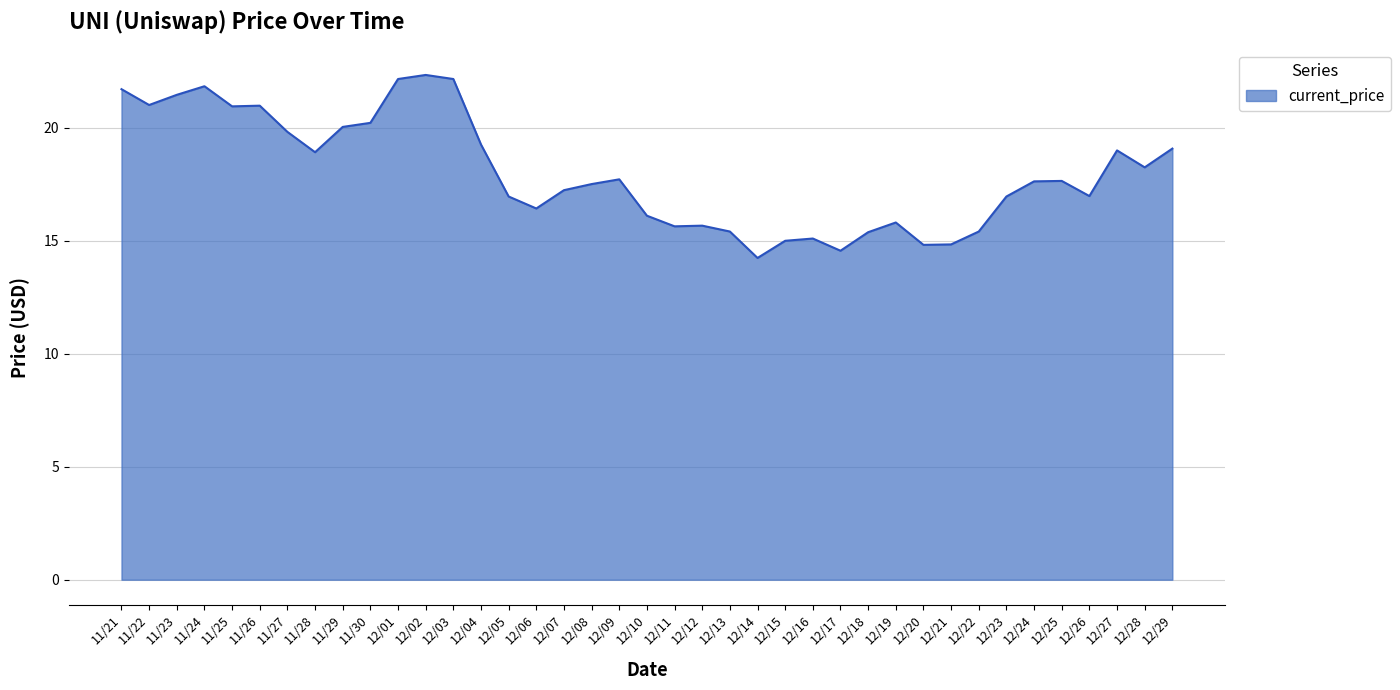

What is the sum of the values at 11/24 and 12/28?

40.1